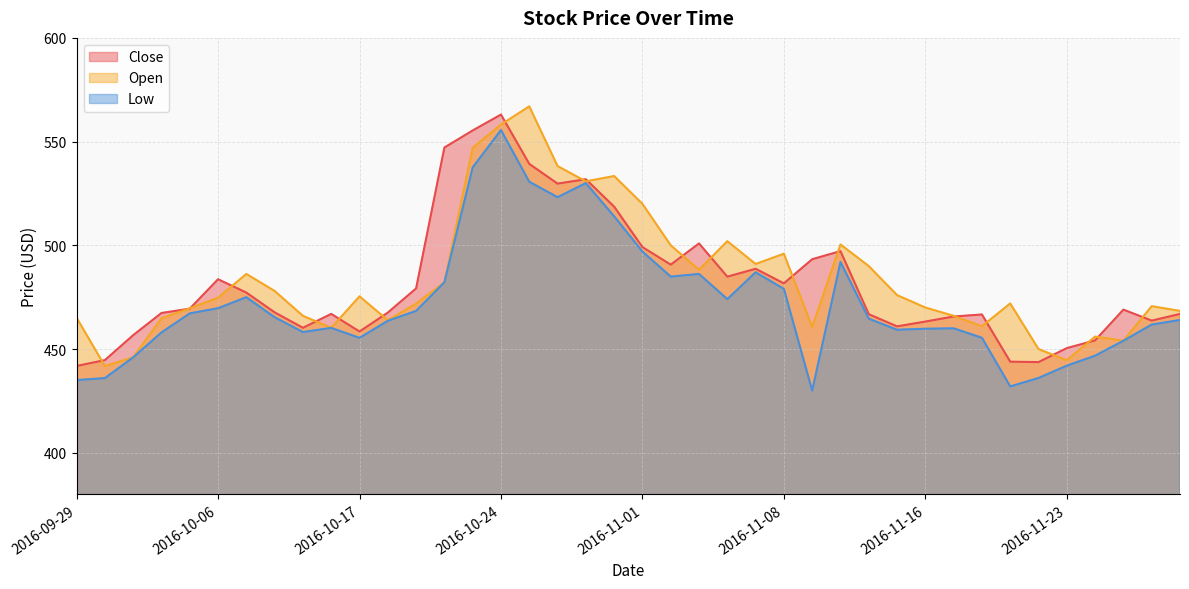

Which category has the lowest value in the Close series?

2016-09-29